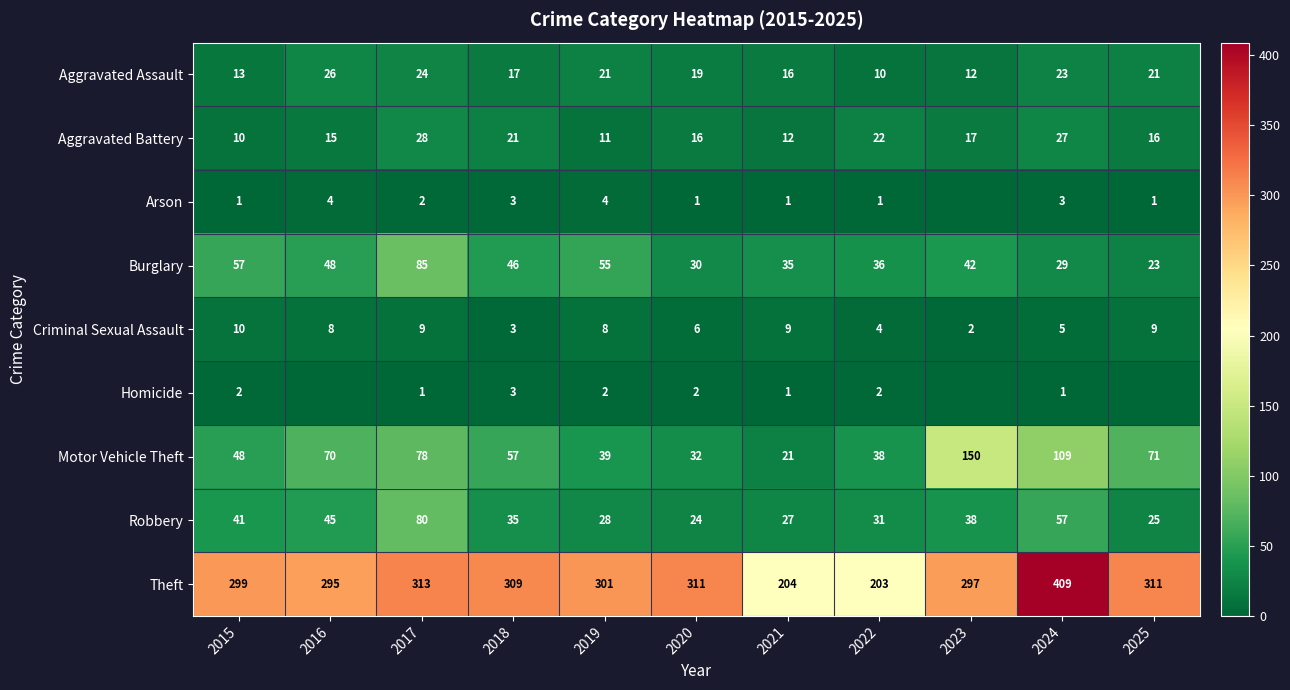

Read the Arson value at 2020.

1